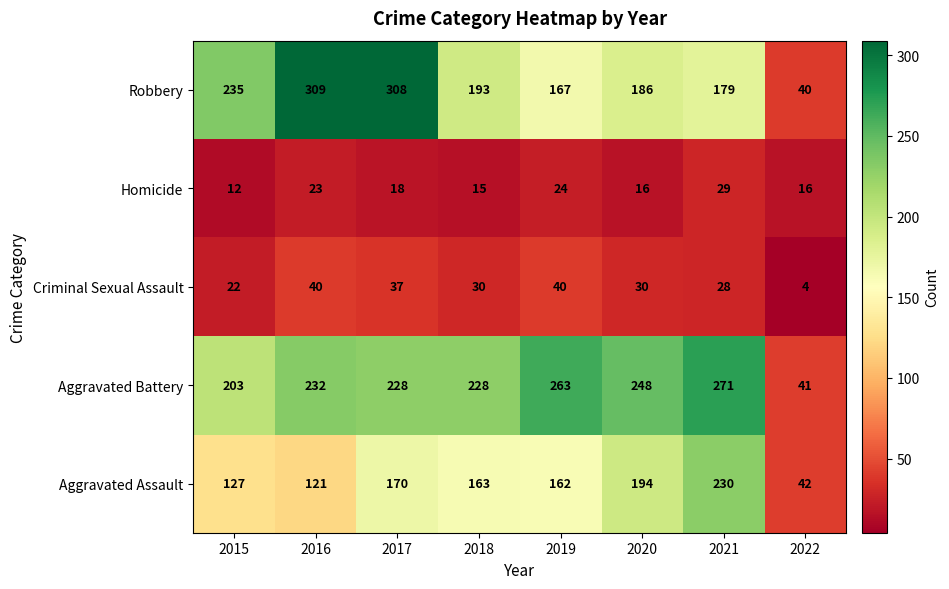

What is the minimum value shown in the chart?

4